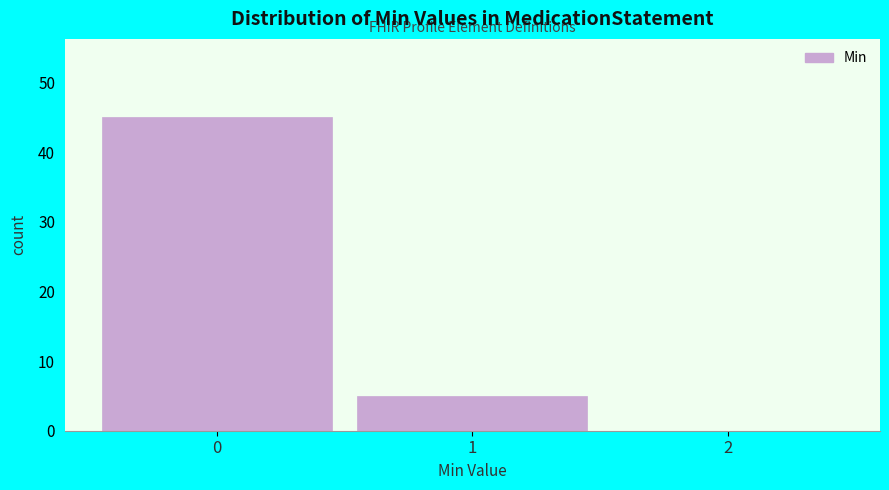

Reading right to left, list all the values displayed in this chart.

2=0	1=5	0=45